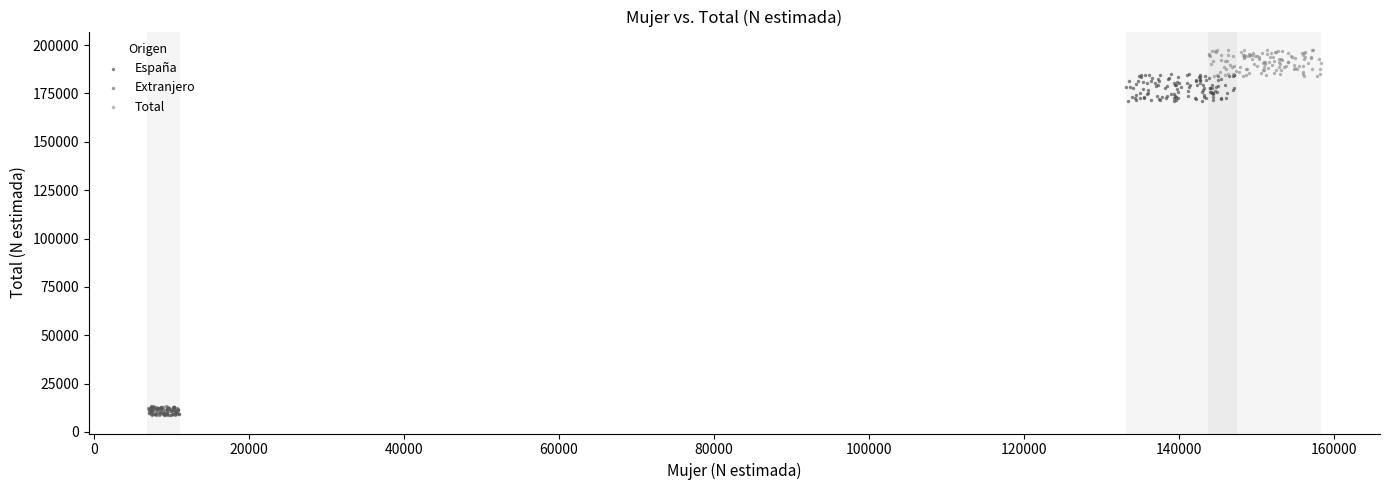

What are all the series names shown in the legend?

España, Extranjero, Total